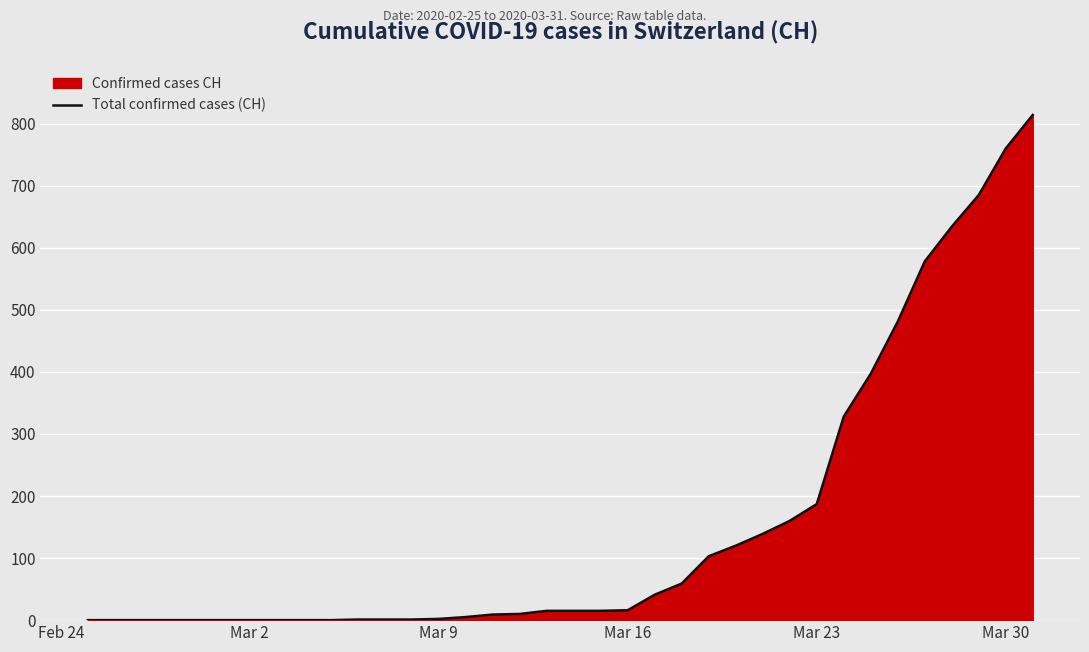

Count the number of categories in the chart.

36